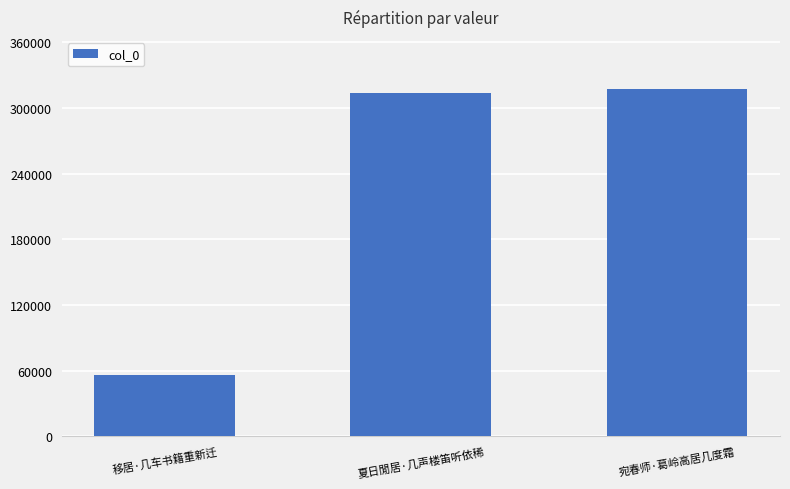

List the labels in order of value, largest first.

宛春师·葛岭高居几度霜, 夏日閒居·几声楼笛听依稀, 移居·几车书籍重新迁